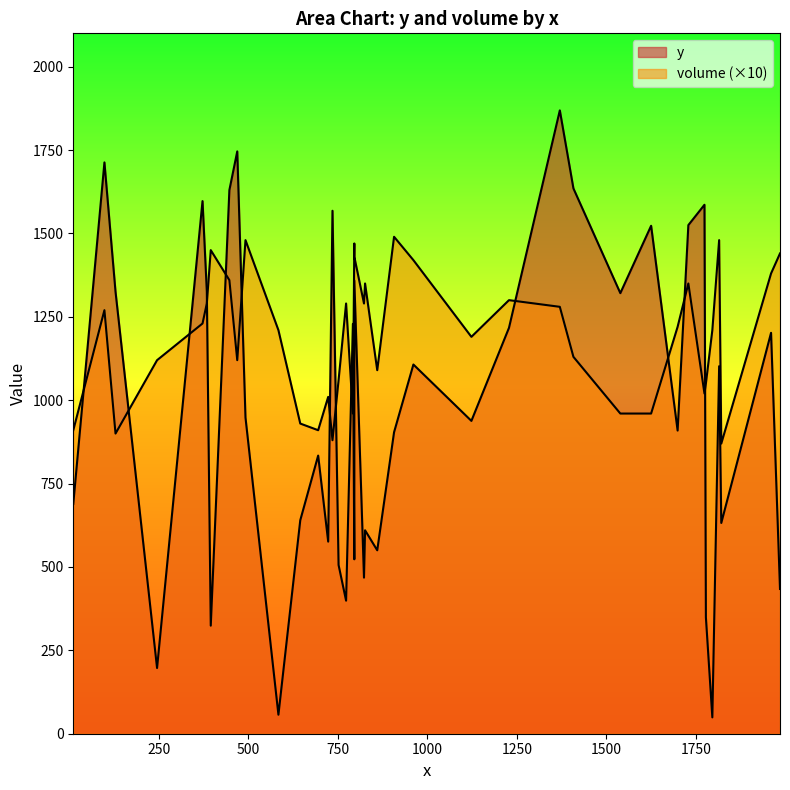

True or false: volume has a value of 1415 at 11.

False